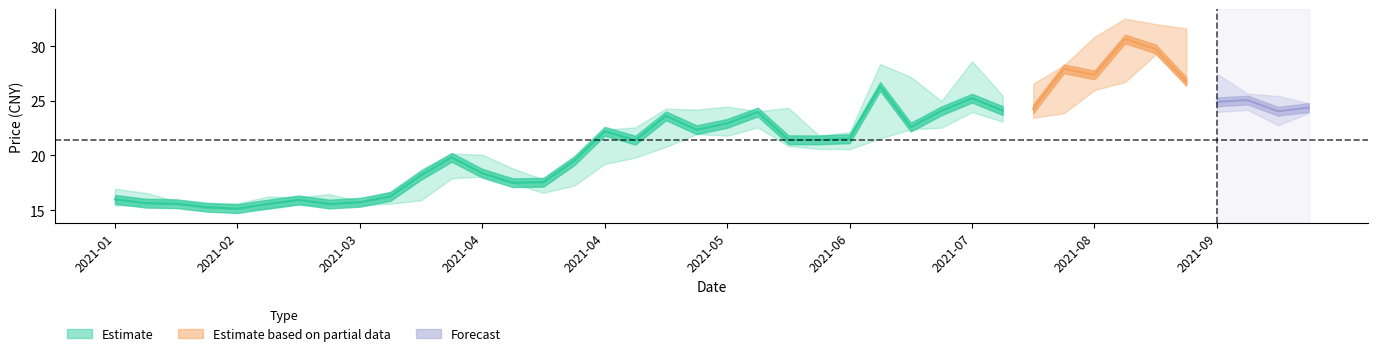

What is the maximum value for 最高?

32.5